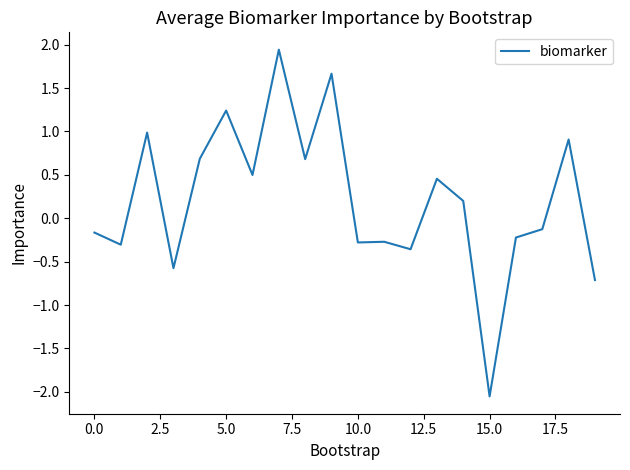

What is the difference between the maximum and minimum values?

4.0